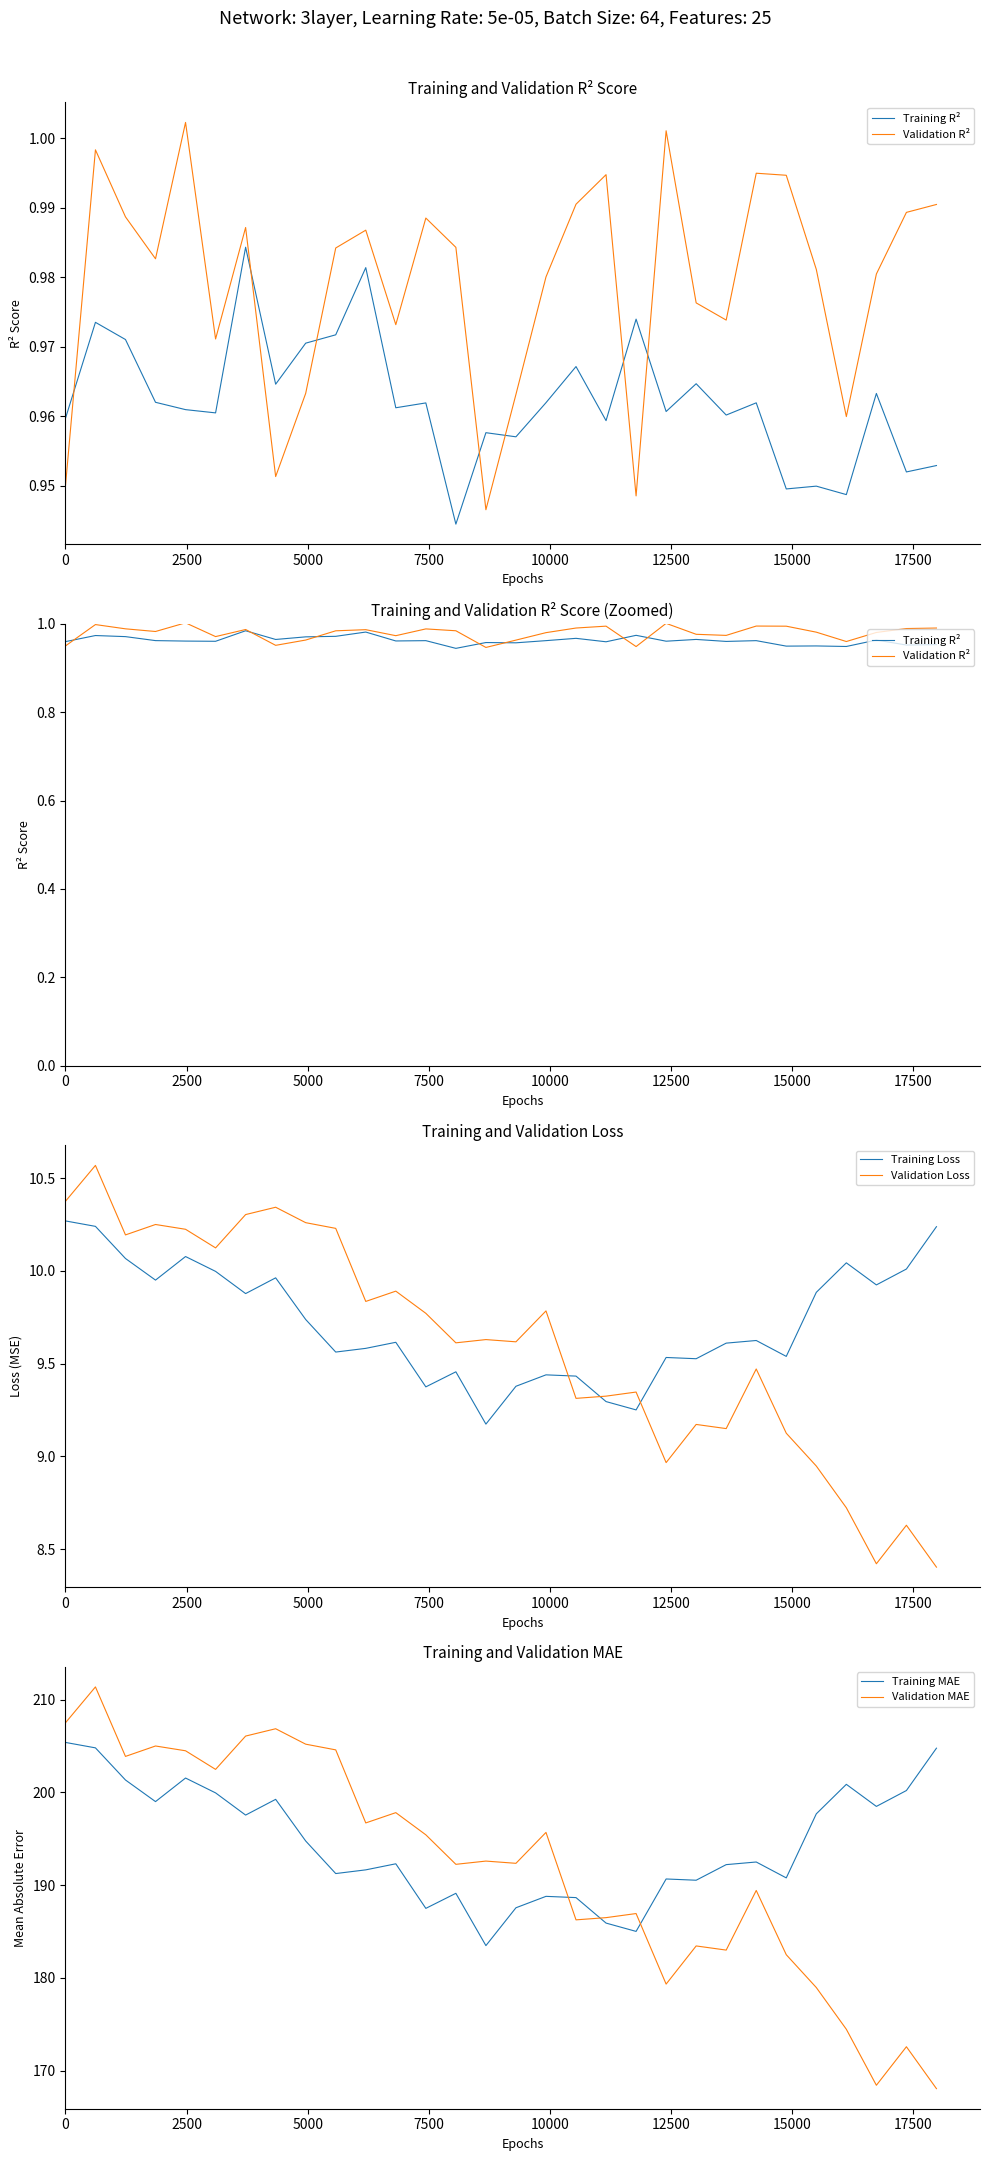

True or false: Training Loss and Validation Loss cross at least once.

True